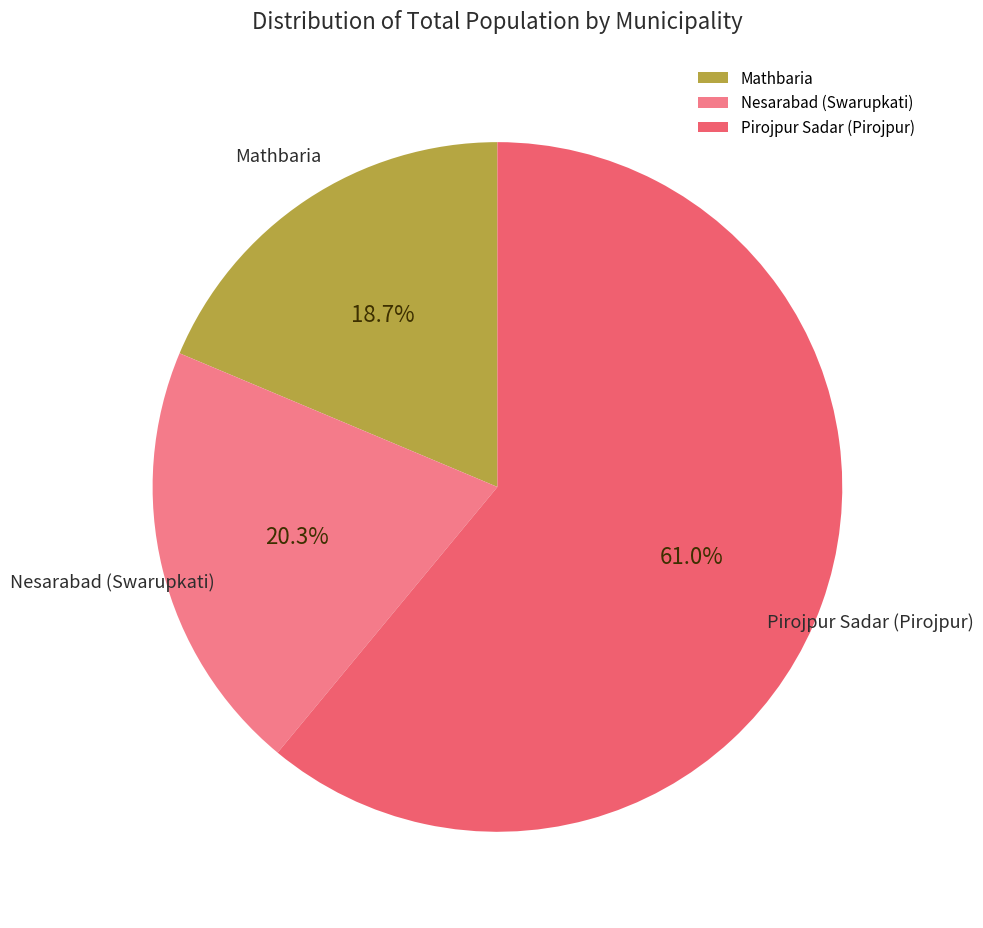

What percentage is NOT represented by Nesarabad (Swarupkati)?

79.7%